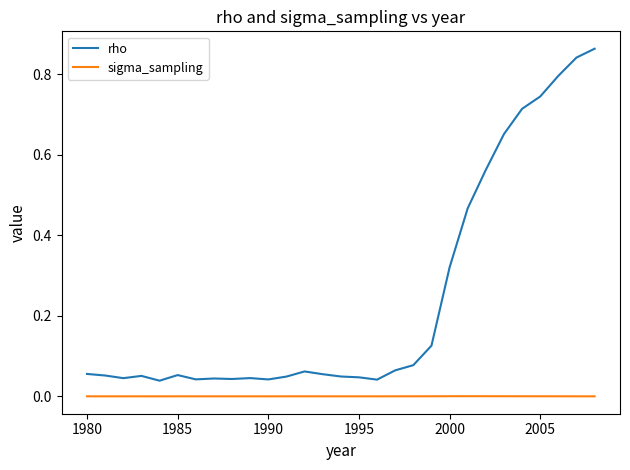

List the series in order of their peak value, lowest first.

sigma_sampling, rho